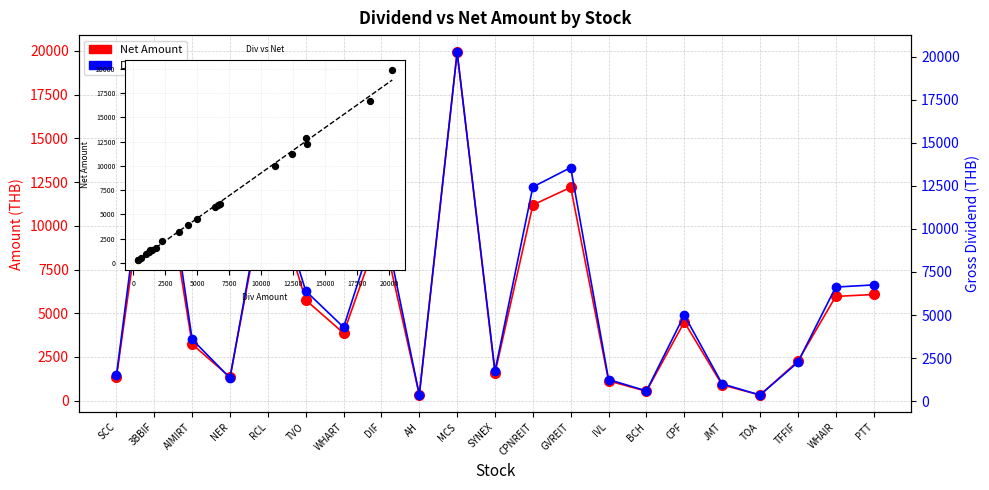

What are all the series names shown in the legend?

Net Amount, Div Amount